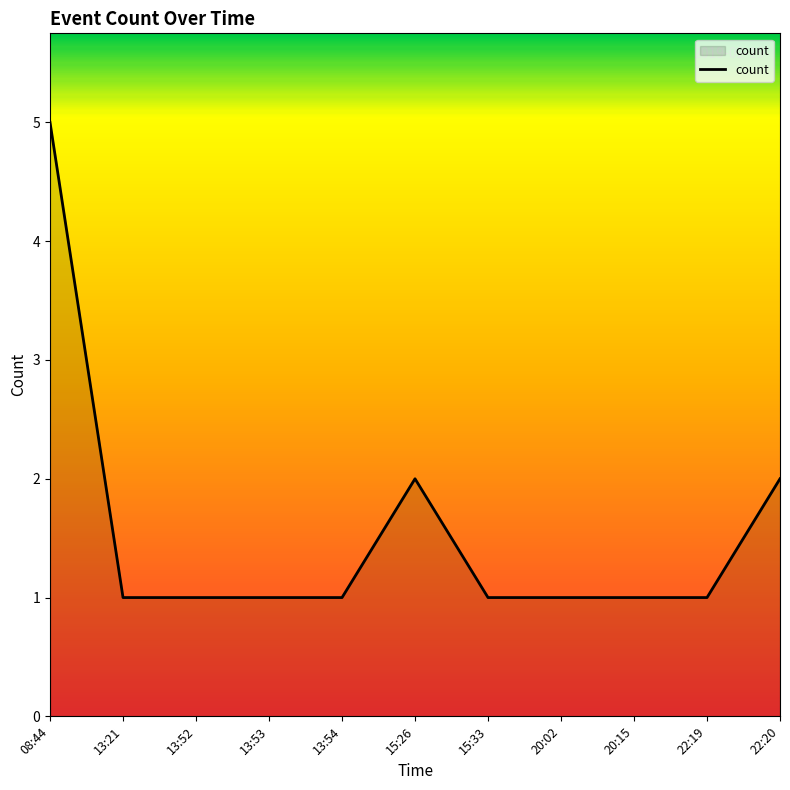

What is the average value?

2